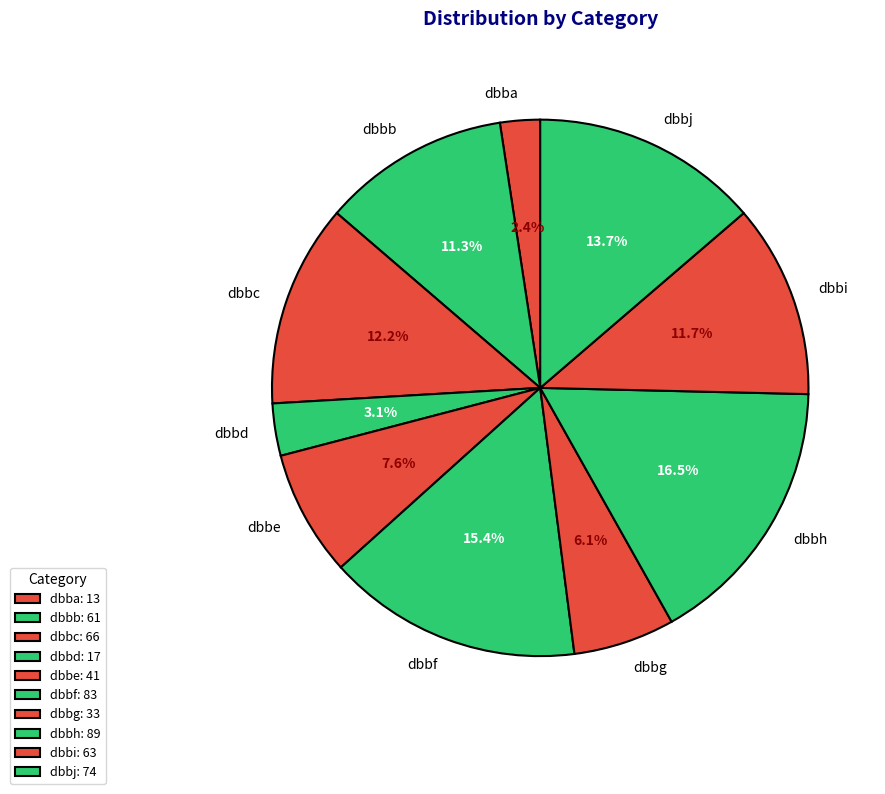

What portion of the pie excludes dbbb?

88.7%